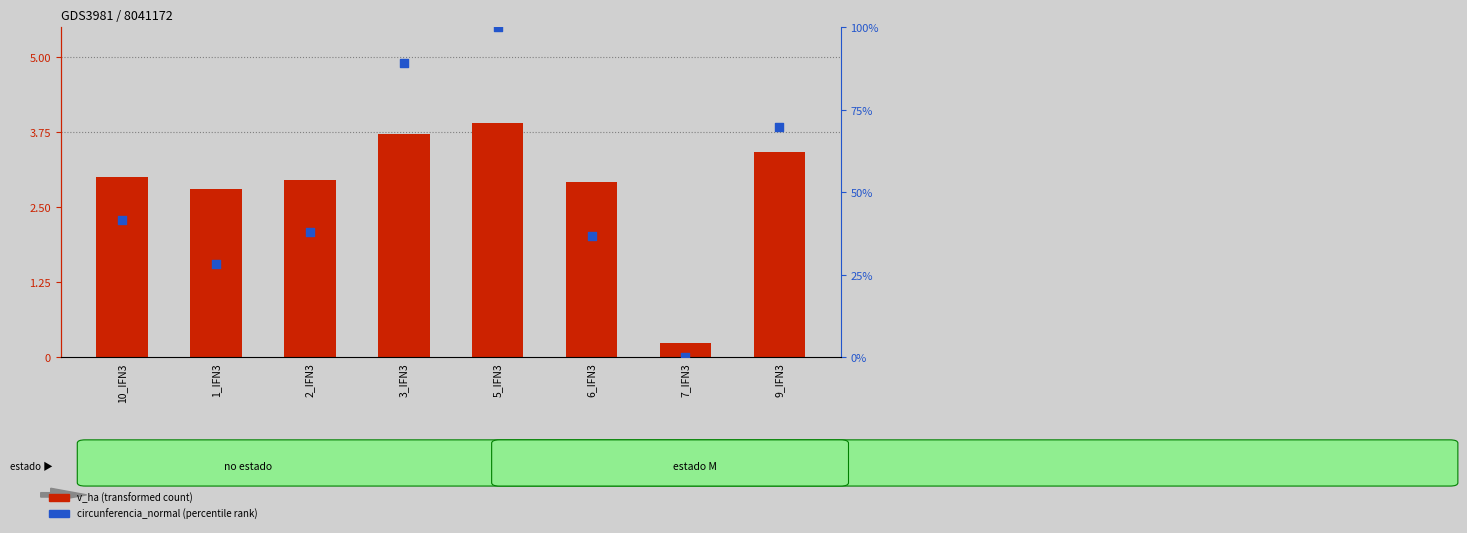

What is the total value across all series at 6_IFN3?

39.7